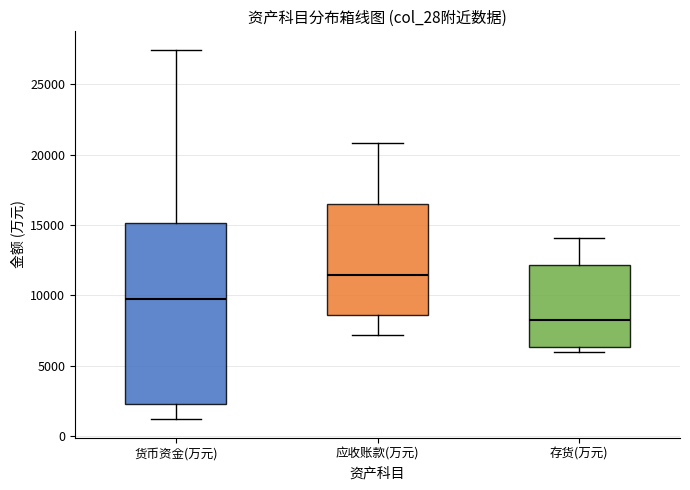

Which box has the highest median line?

应收账款(万元)